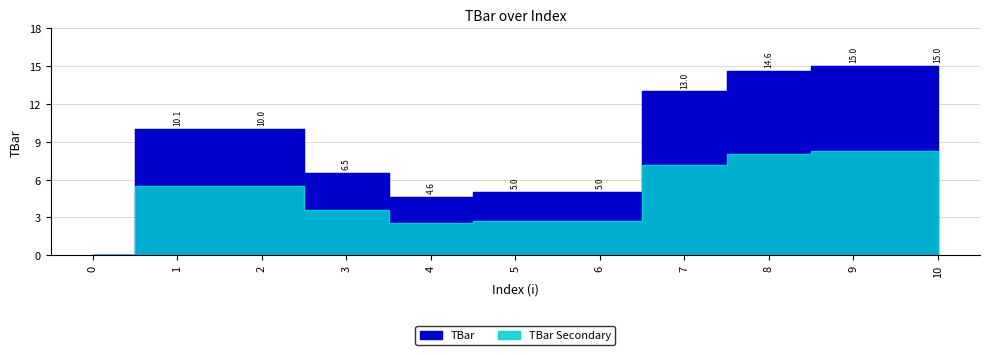

What is the ratio of the value at 5 to the value at 6?

1.0